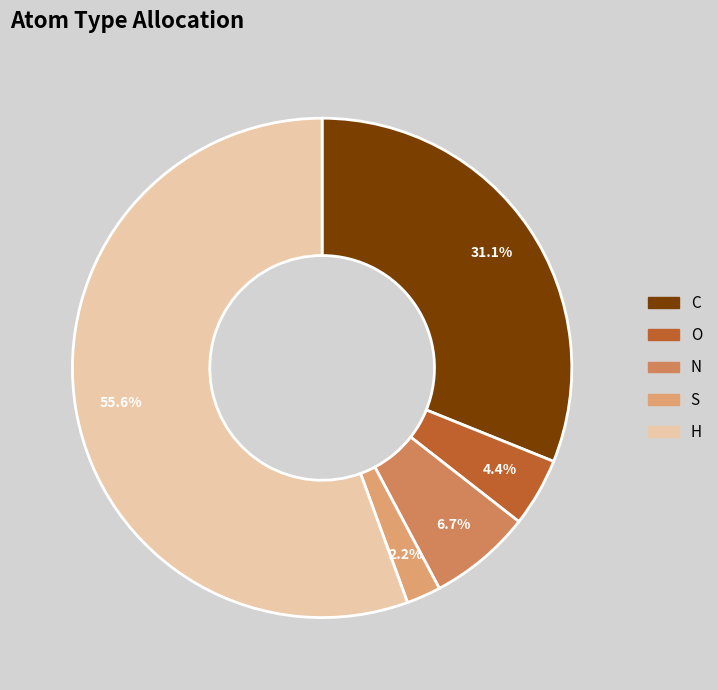

Is there a majority slice in this chart?

Yes